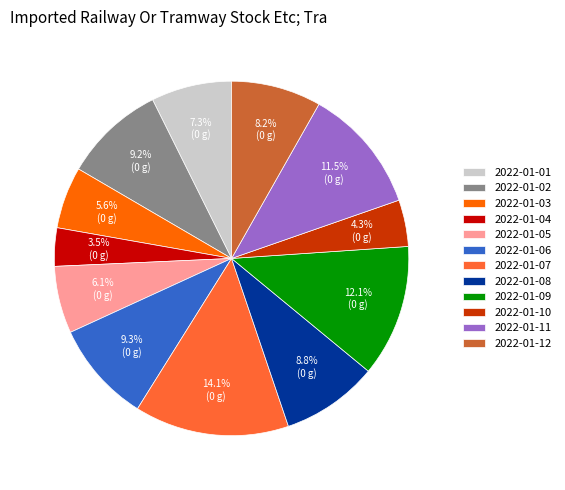

Which category has the smallest portion of the pie?

2022-01-04